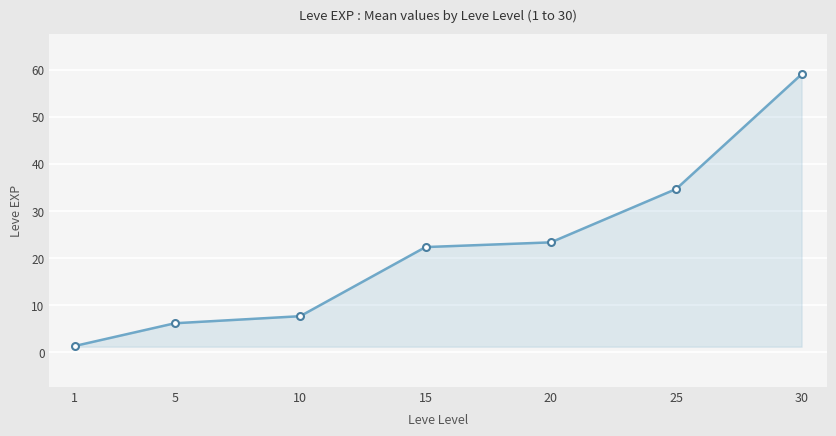

Reading left to right, list all the values displayed in this chart.

1=1.3	5=6.2	10=7.7	15=22.3	20=23.3	25=34.7	30=59.0